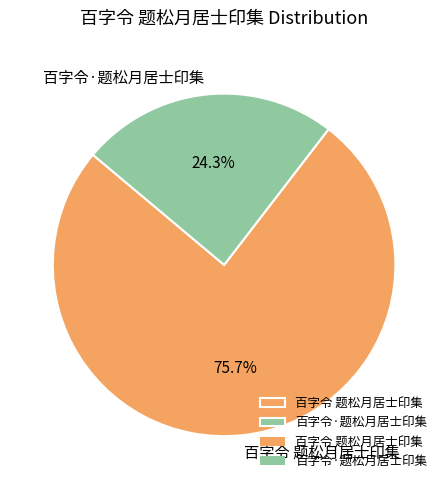

What is the smallest slice in the pie chart?

百字令·题松月居士印集